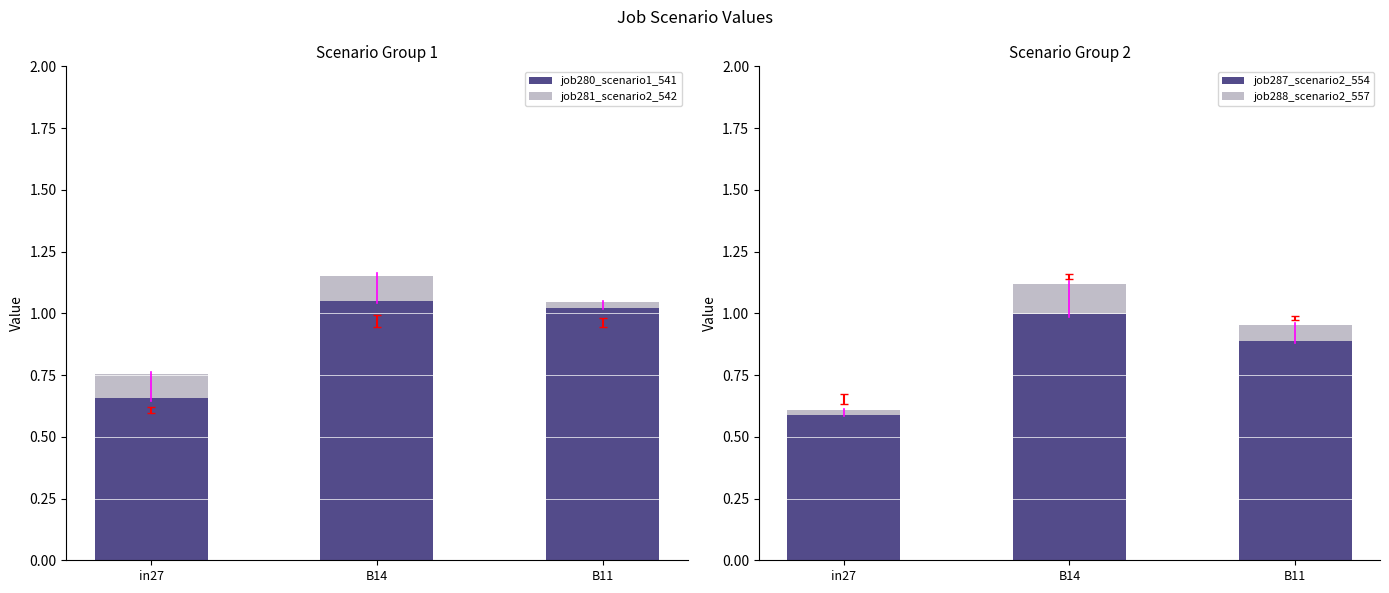

What is the difference between the maximum and minimum values in the job287_scenario2_554 series?

0.5